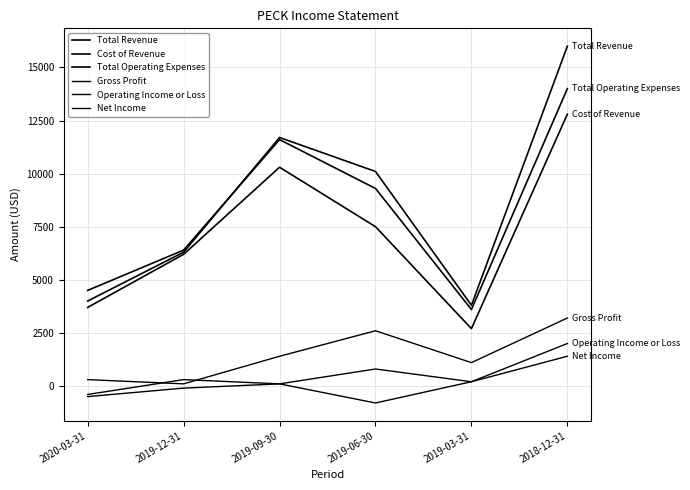

True or false: Gross Profit and Total Operating Expenses cross at least once.

False